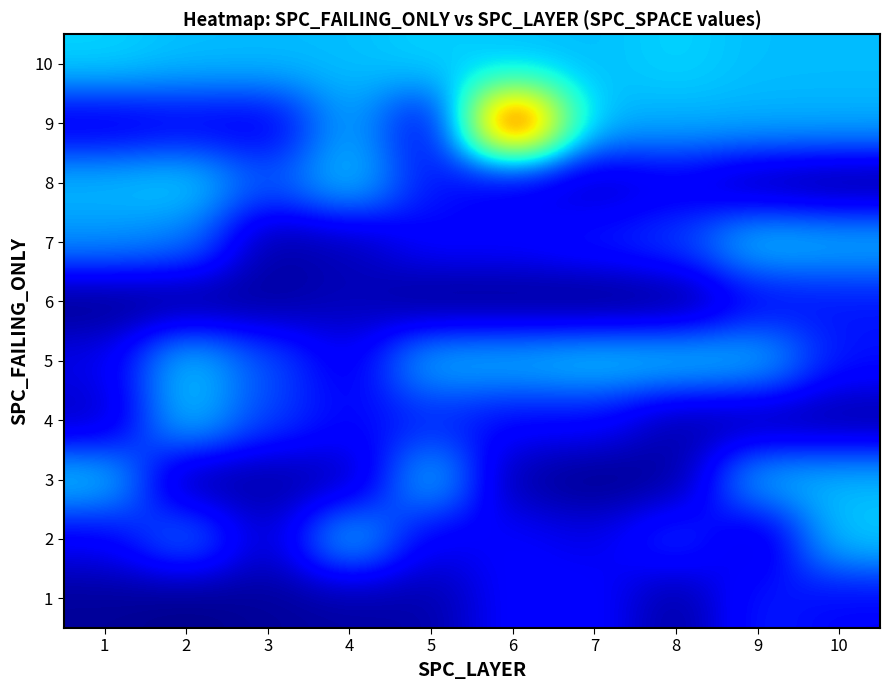

What is the smallest value displayed?

10